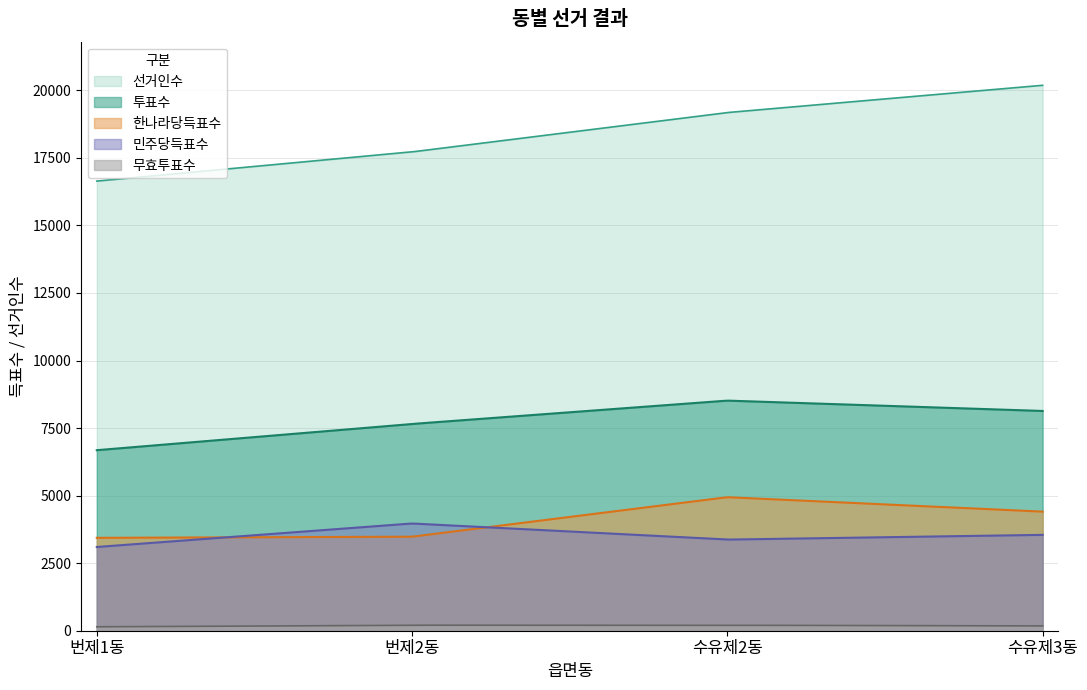

List the series in order of their peak value, highest first.

선거인수, 투표수, 한나라당득표수, 민주당득표수, 무효투표수